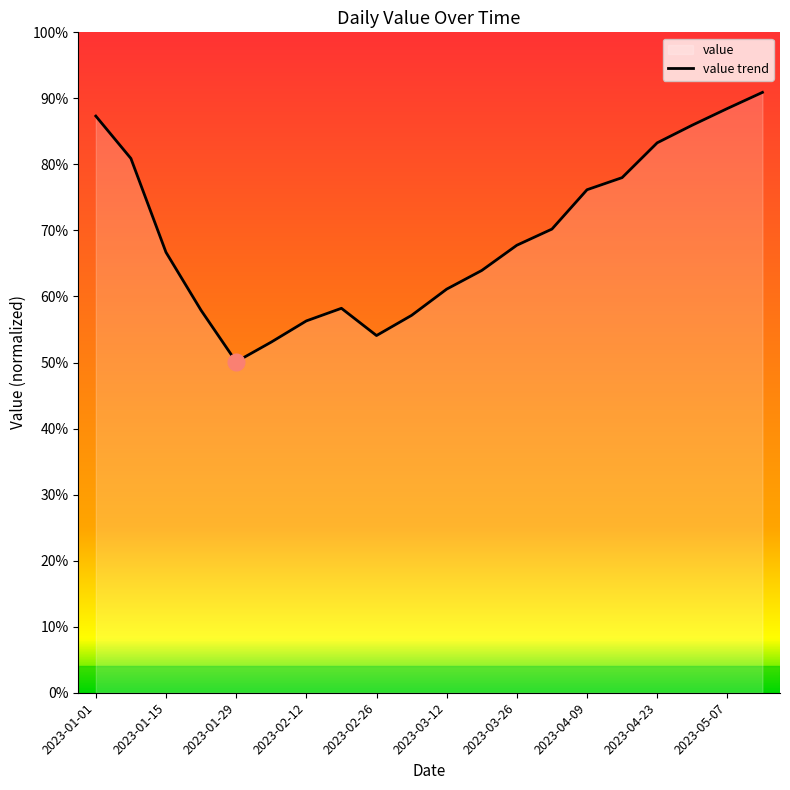

Where is the data nearest to the value 70?

2023-04-02